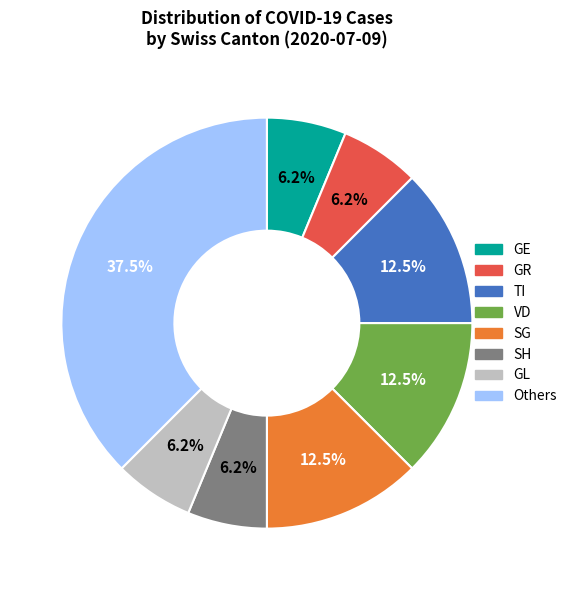

Is there any slice that represents more than half of the pie?

No